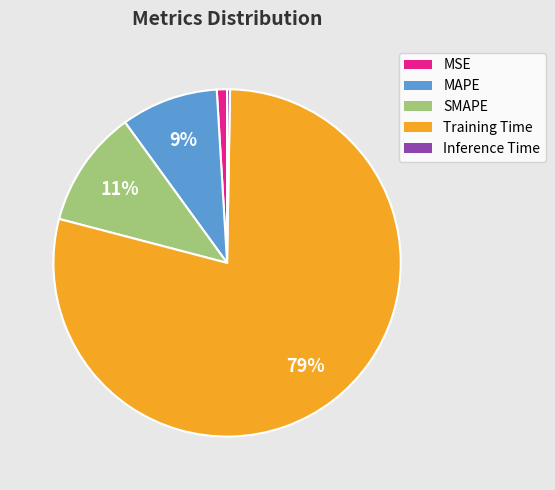

Which category has the biggest portion of the pie?

Training Time